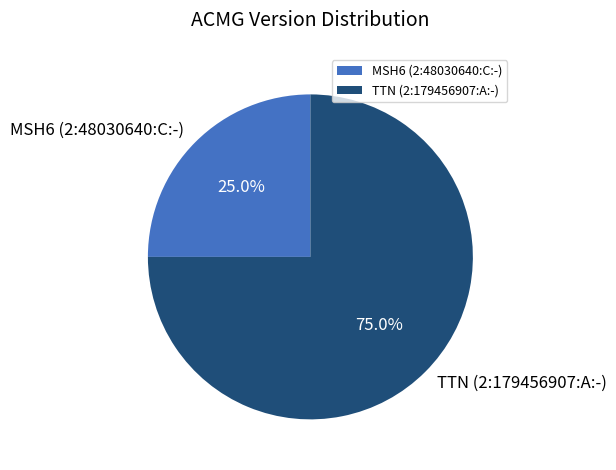

What is the total percentage of MSH6 (2:48030640:C:-) and TTN (2:179456907:A:-)?

100.0%